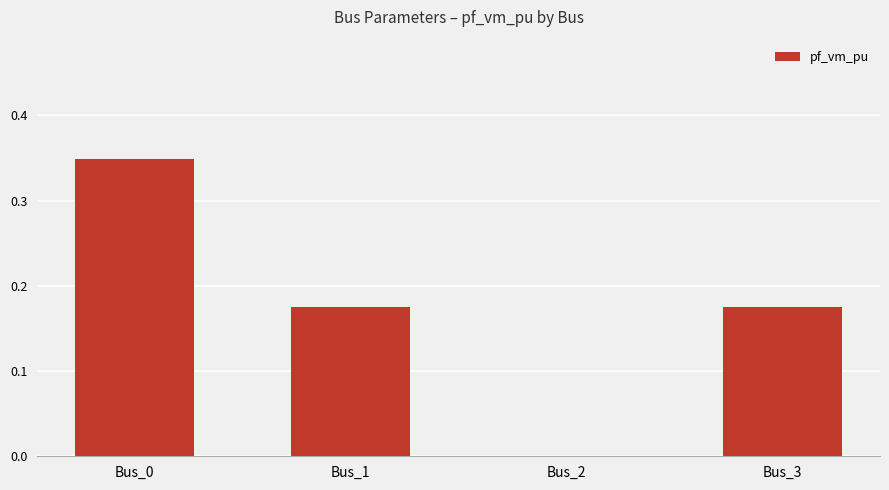

Which category has the highest value across all series?

Bus_0